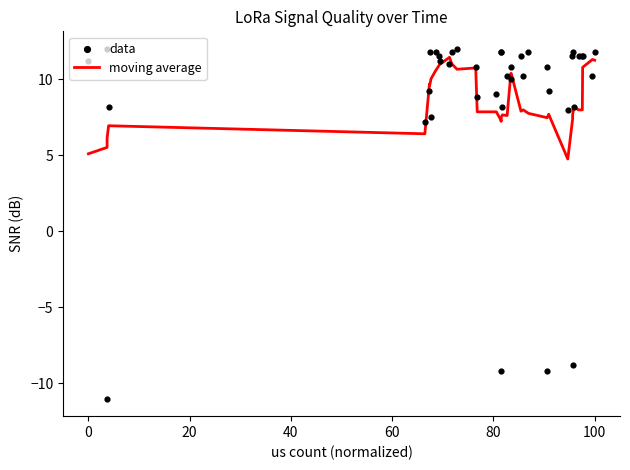

Which series has the largest total across all categories?

moving average